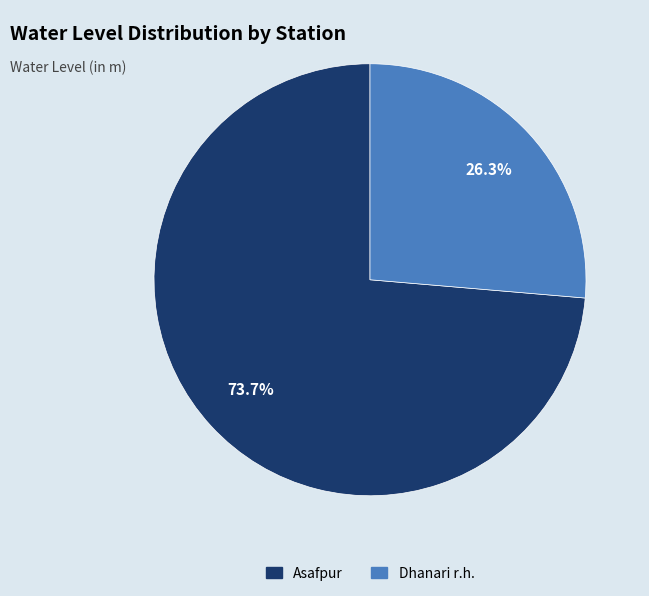

The Asafpur slice represents 74% of the pie. True or false?

True